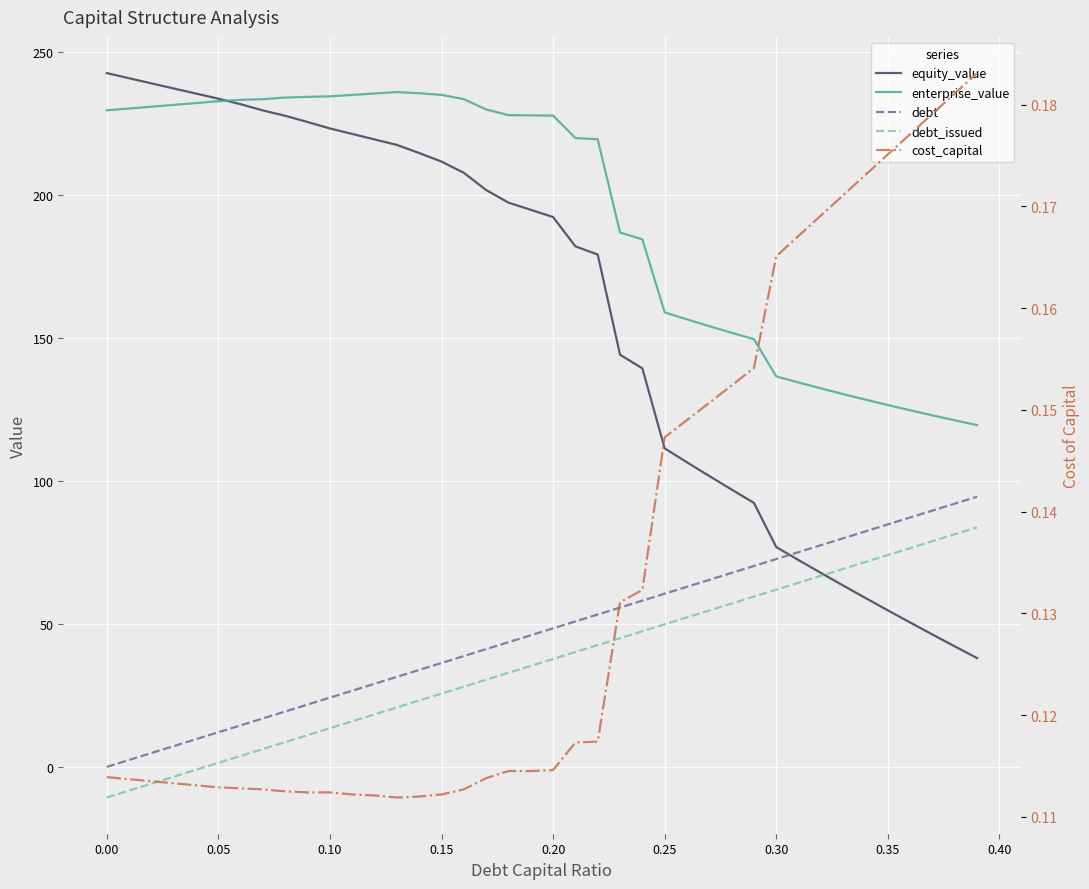

What are all the series names shown in the legend?

equity_value, enterprise_value, debt, debt_issued, cost_capital